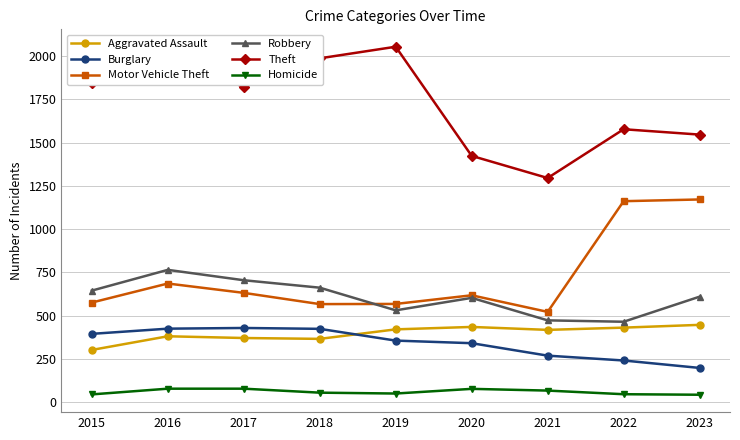

List the series in order of their peak value, highest first.

Theft, Motor Vehicle Theft, Robbery, Aggravated Assault, Burglary, Homicide